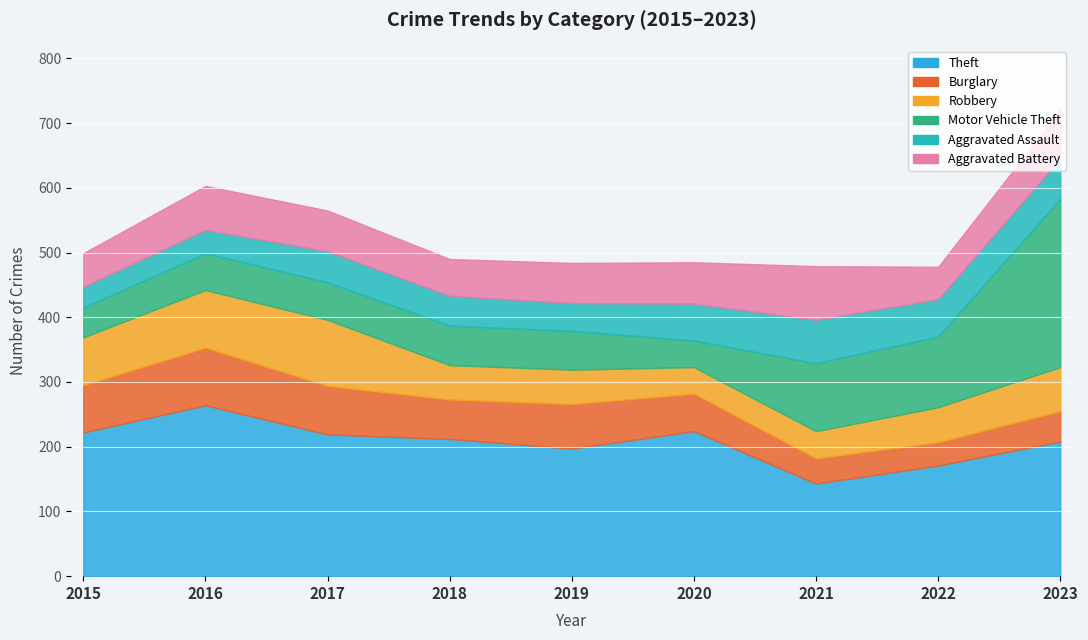

Where is Aggravated Battery nearest to the value 66?

2016